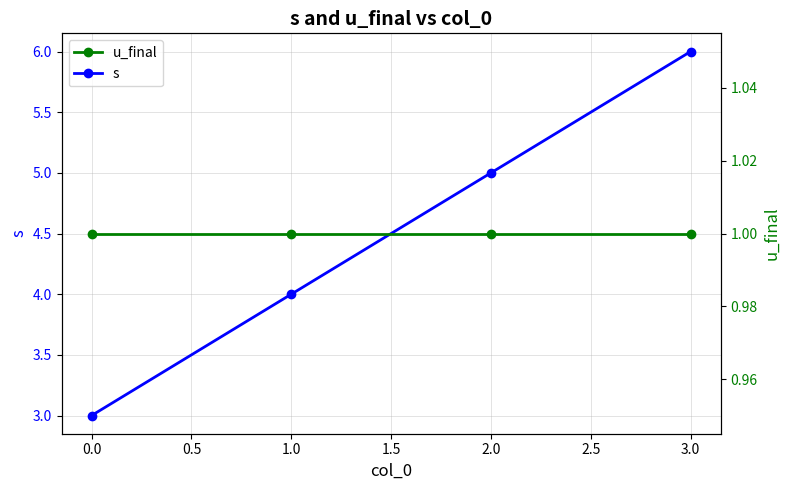

What value does the s series have at 0.0?

3